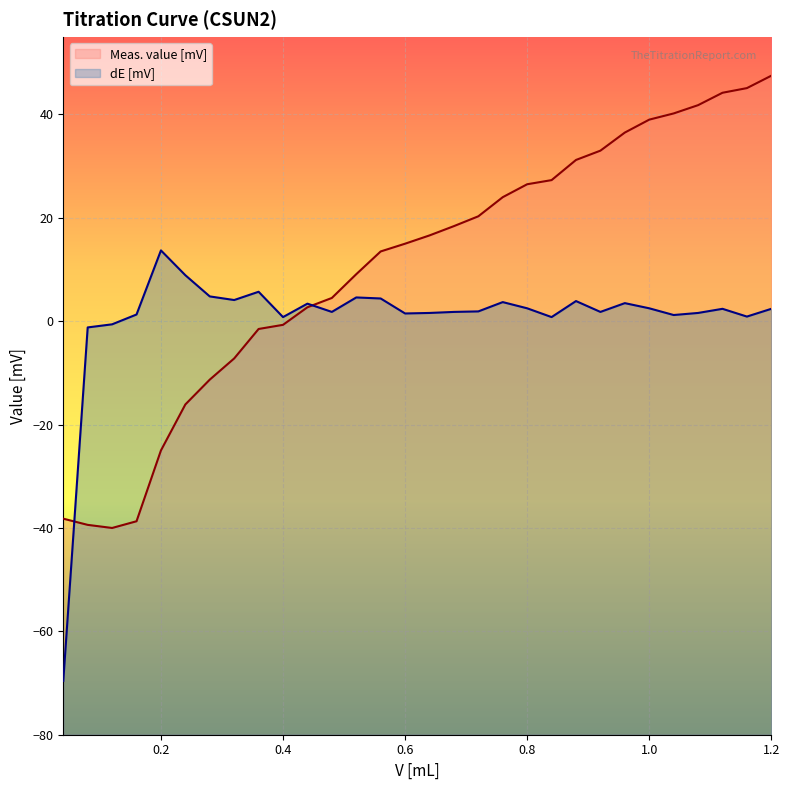

What is the minimum value shown in the chart?

-69.6